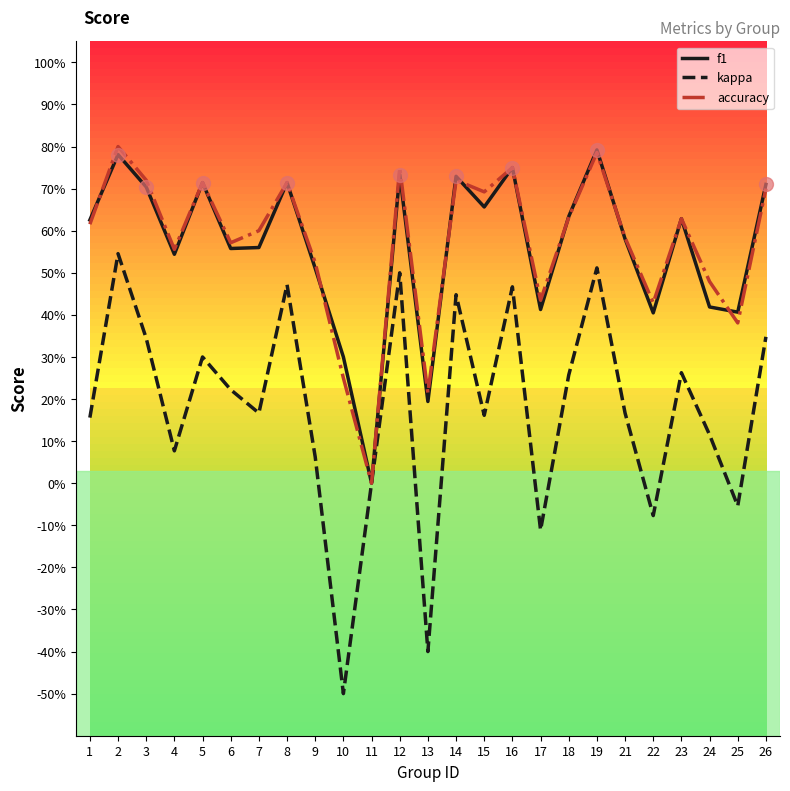

At which label is f1 closest to 0?

11